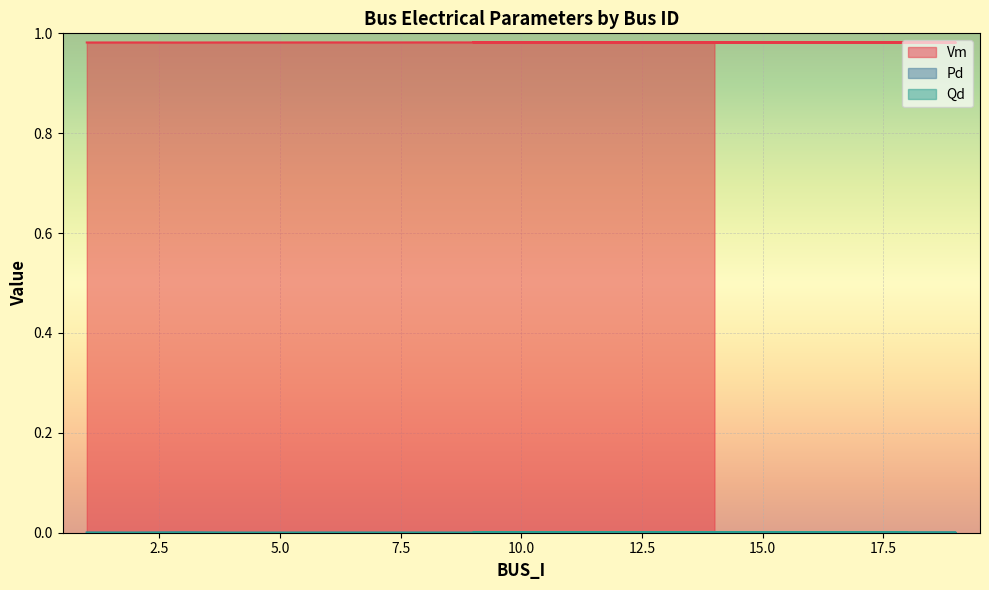

True or false: Vm and Qd cross at least once.

False